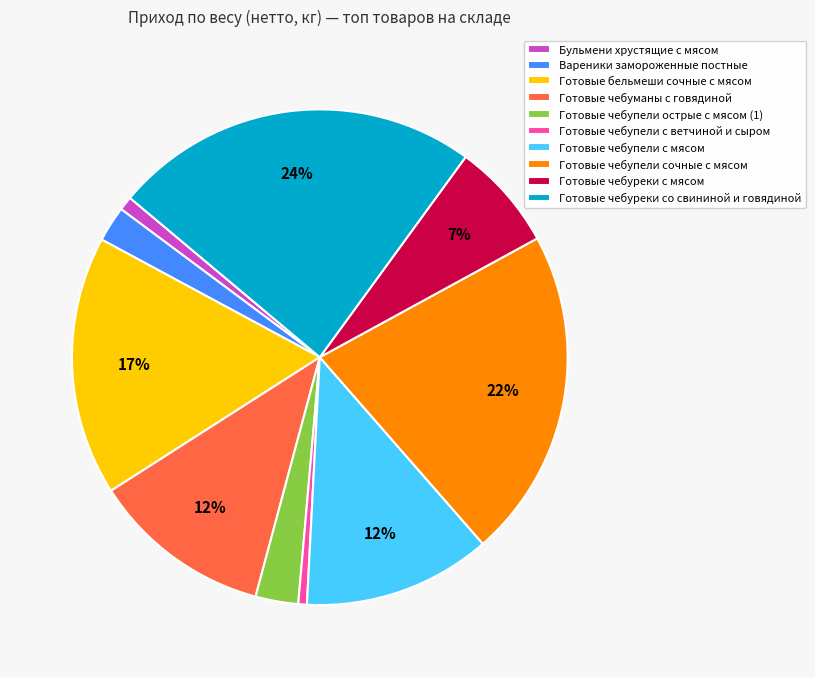

To the nearest percent, what is the difference between the largest and smallest slice percentages?

23%